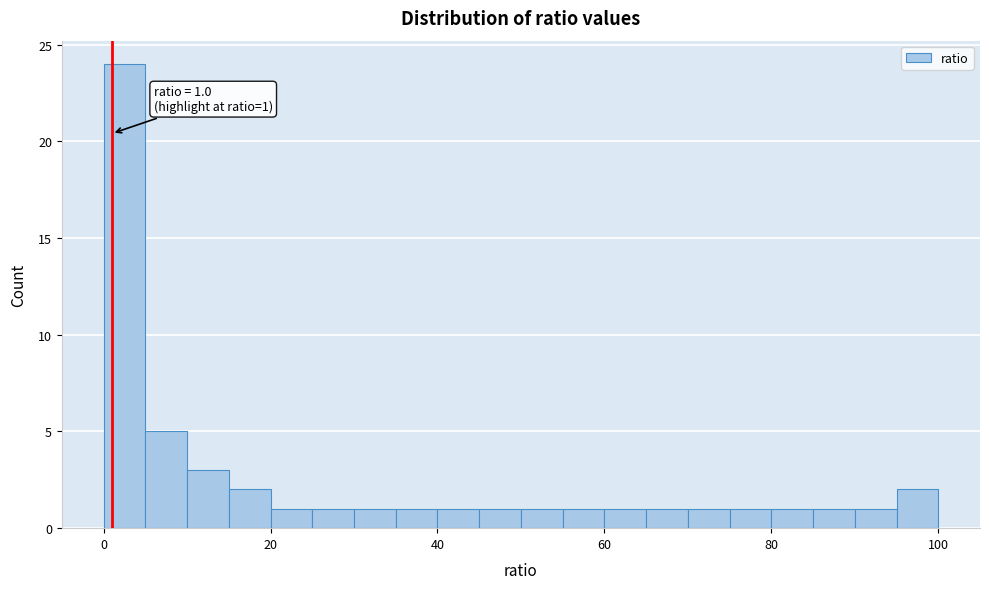

Around what value on the x-axis is the tallest bar? Give the approximate position of its centre, as read against the axis.

2